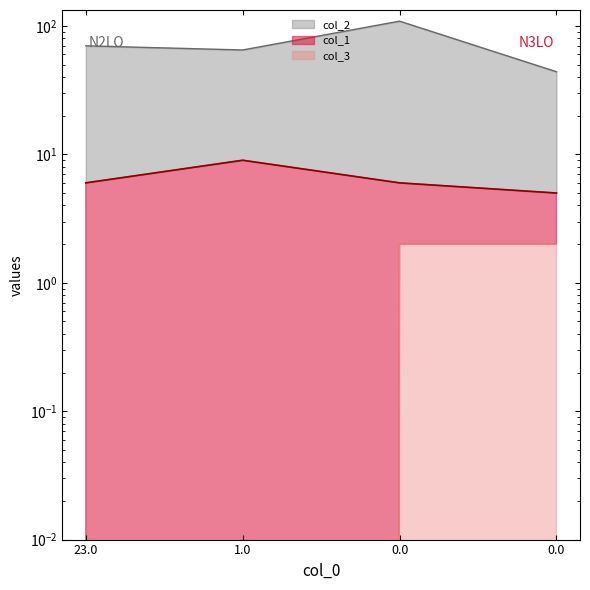

What is the label of the 1st point from the left?

23.0